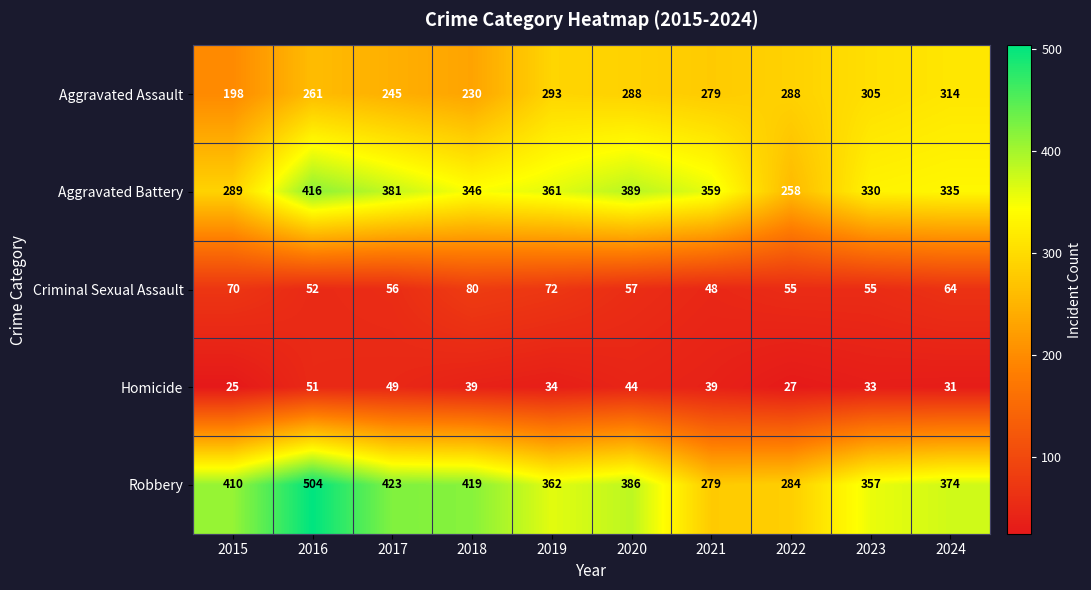

Rank the series at 2024 from lowest to highest value.

Homicide, Criminal Sexual Assault, Aggravated Assault, Aggravated Battery, Robbery